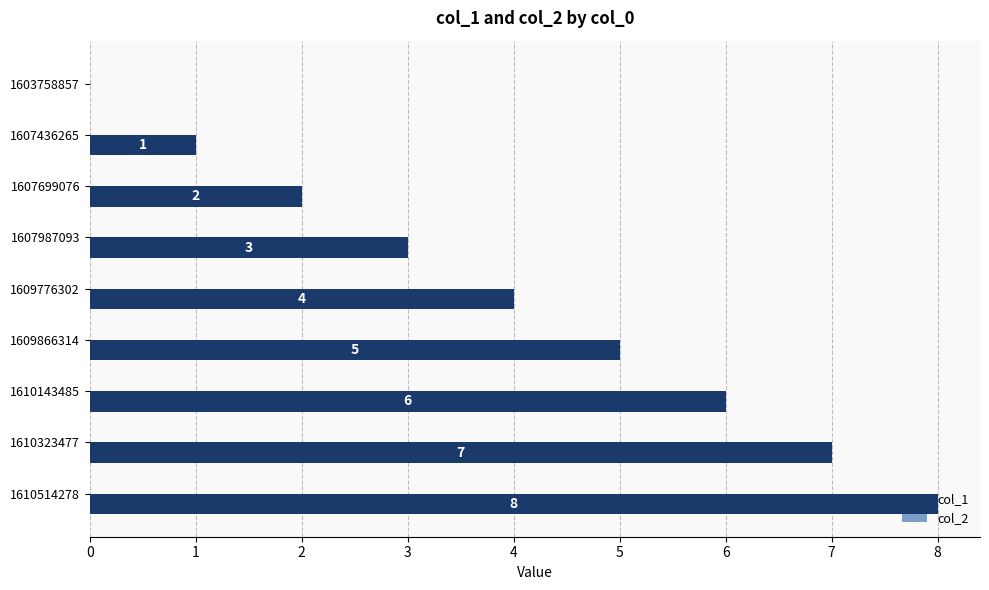

What is the sum of all values?

36